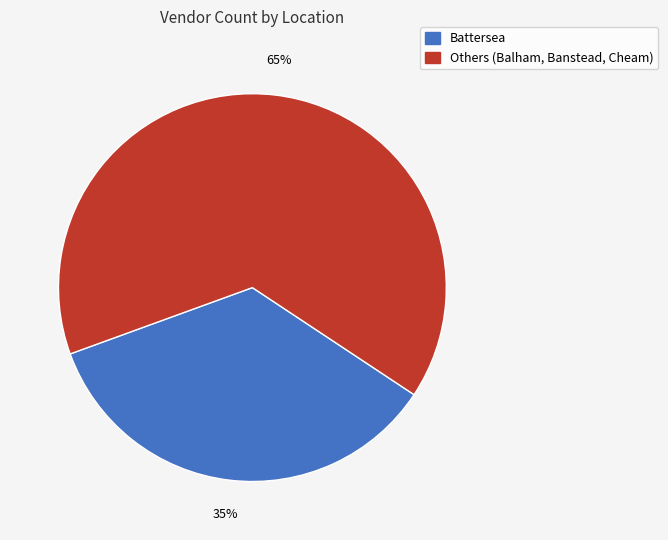

To the nearest percent, what is the average slice percentage?

50%